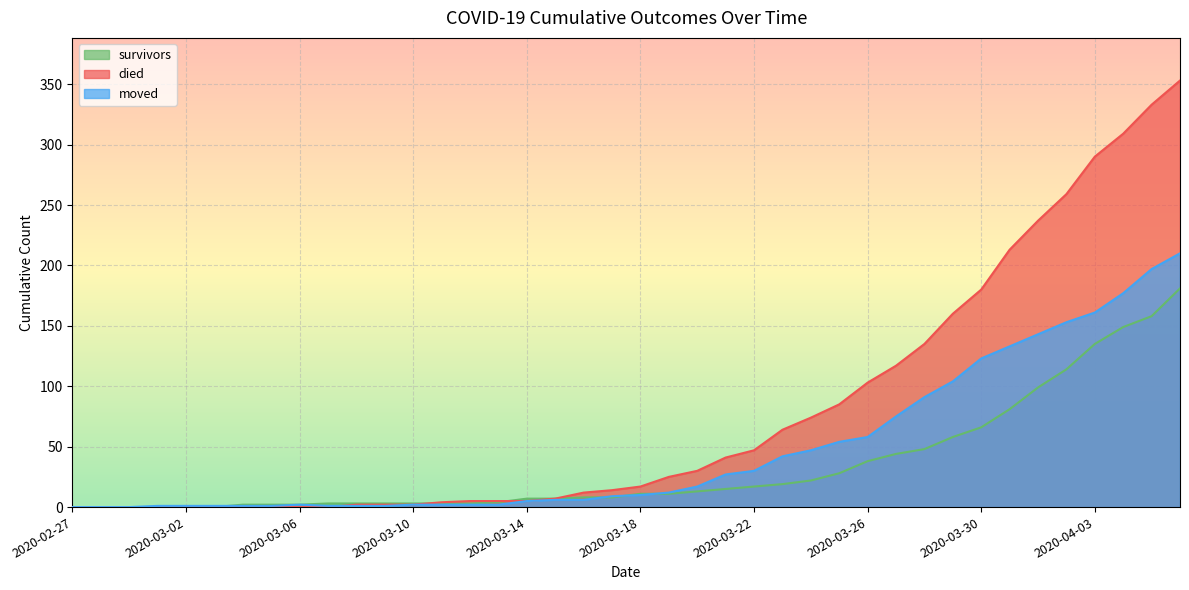

Which has a higher value, 2020-03-16 or 2020-03-23?

2020-03-23